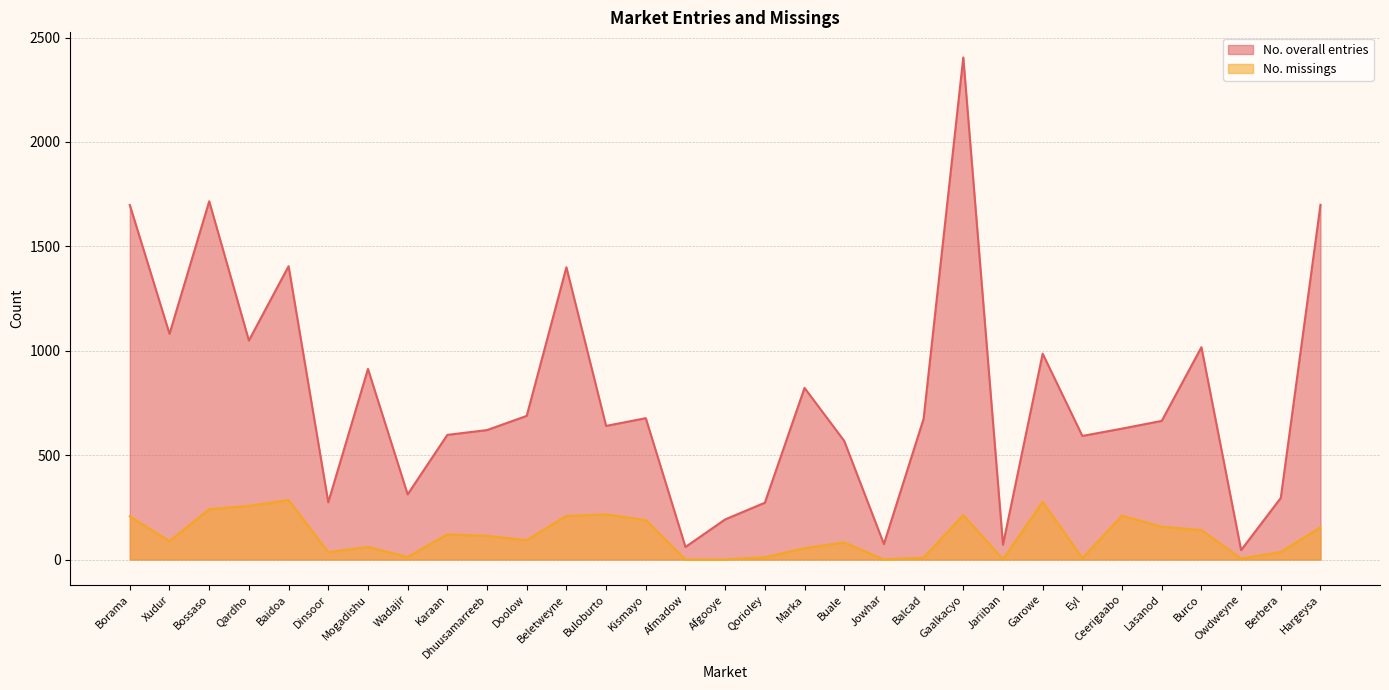

How many data points does each series have?

31